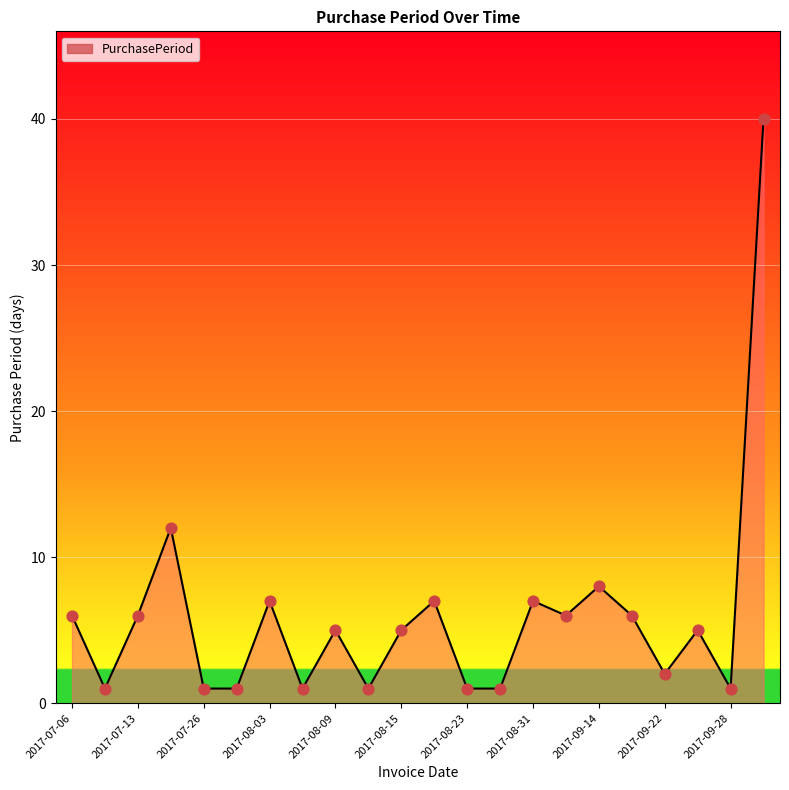

What is the greatest value displayed?

40